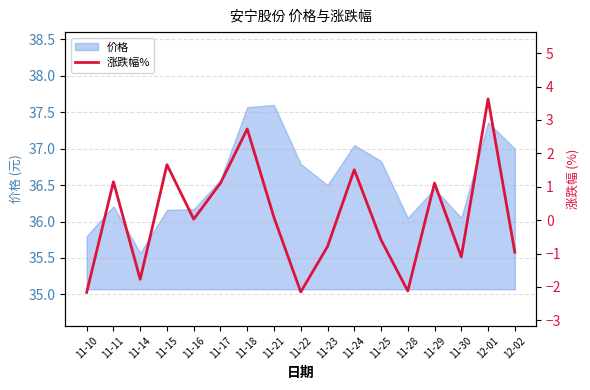

Reading left to right, transcribe all the data shown in this chart.

11-10=-2.2	11-11=1.1	11-14=-1.8	11-15=1.7	11-16=0.0	11-17=1.1	11-18=2.7	11-21=0.1	11-22=-2.1	11-23=-0.8	11-24=1.5	11-25=-0.6	11-28=-2.1	11-29=1.1	11-30=-1.1	12-01=3.6	12-02=-1.0